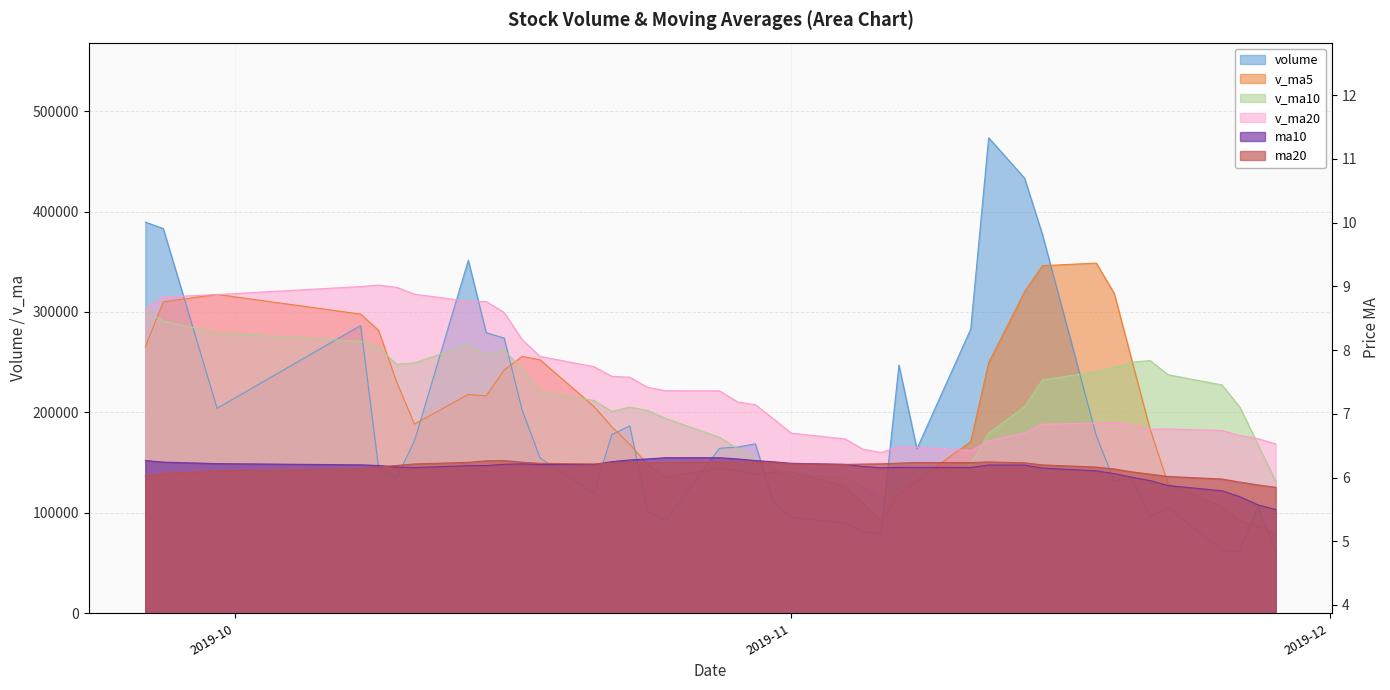

Reading left to right, transcribe all the data shown in this chart.

volume: 389486.2	383016.5	204088.4	286484.2	145304.2	134702.1	171559.6	351404.1	279389.8	273999.4	202446.2	154682.2	119674.4	177924.1	186646.6	101405.4	92298.9	164264.1	165571.0	168711.4	110997.2	95721.0	89793.8	80954.1	79654.8	247129.0	163688.2	282916.1	473423.5	433290.2	377021.0	176712.9	131929.0	133999.0	96583.2	105409.0	62918.9	61514.1	106061.0	62150.2
v_ma5: 265240.1	310021.0	317512.1	297892.4	281675.9	230719.1	188427.7	217890.8	216472.0	242211.0	255759.8	252384.4	206038.4	185745.3	168274.7	148066.5	135589.9	144507.8	142037.2	138450.1	140368.5	141052.9	126158.9	109235.5	91424.2	118650.5	132244.0	170868.4	249362.3	320089.4	346067.8	348672.7	318475.3	250590.4	183249.0	128926.6	106167.8	92084.8	86497.2	79610.6
v_ma10: 301941.2	290992.4	279281.1	270792.4	264895.6	247979.6	249224.3	267701.5	257182.2	261943.5	243239.5	220406.0	211964.6	201108.6	205242.9	201913.2	193987.1	175273.1	163891.2	153362.4	144217.5	138321.4	135333.4	125636.3	114937.2	129509.5	136648.5	148513.6	179298.9	205756.8	232359.2	240458.4	244671.9	249976.4	251669.2	237497.2	227420.3	205280.1	168543.8	131429.8
v_ma20: 303051.5	314863.7	317319.6	325308.6	326720.8	324573.7	317732.6	310657.5	310312.3	299500.2	272590.3	255699.2	245622.9	235950.5	235069.2	224946.4	221605.7	221487.3	210536.7	207652.9	193728.5	179363.7	173649.0	163372.5	160090.0	165711.4	165317.8	161893.4	171595.1	179559.6	188288.3	189389.9	190002.6	187806.4	183303.2	183503.4	182034.4	176896.9	173921.4	168593.3
ma10: 6.3	6.2	6.2	6.2	6.2	6.2	6.2	6.2	6.2	6.2	6.2	6.2	6.2	6.2	6.3	6.3	6.3	6.3	6.3	6.3	6.2	6.2	6.2	6.2	6.2	6.2	6.2	6.2	6.2	6.2	6.1	6.1	6.1	6.0	6.0	5.9	5.8	5.7	5.6	5.5
ma20: 6.0	6.1	6.1	6.1	6.2	6.2	6.2	6.2	6.3	6.3	6.2	6.2	6.2	6.2	6.2	6.2	6.2	6.2	6.2	6.2	6.2	6.2	6.2	6.2	6.2	6.2	6.2	6.2	6.2	6.2	6.2	6.2	6.1	6.1	6.1	6.0	6.0	5.9	5.9	5.8